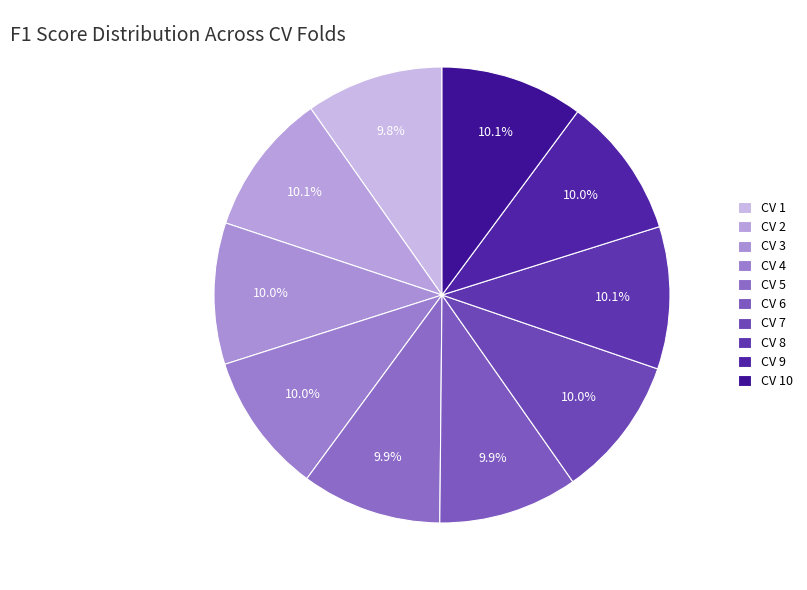

To the nearest percent, what portion does CV 10 represent?

10%